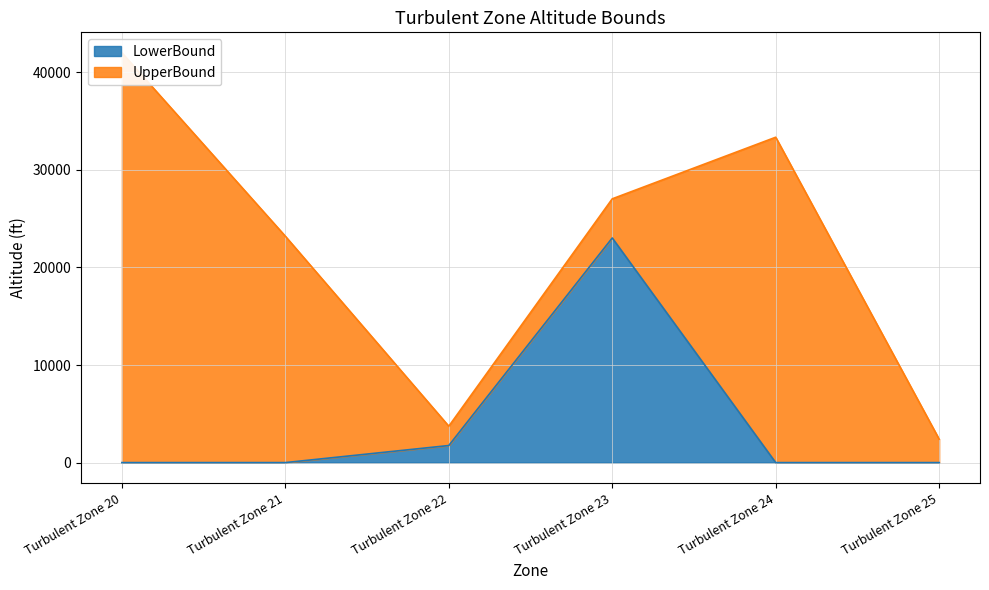

What is the difference between the maximum and second lowest values in the UpperBound series?

38270